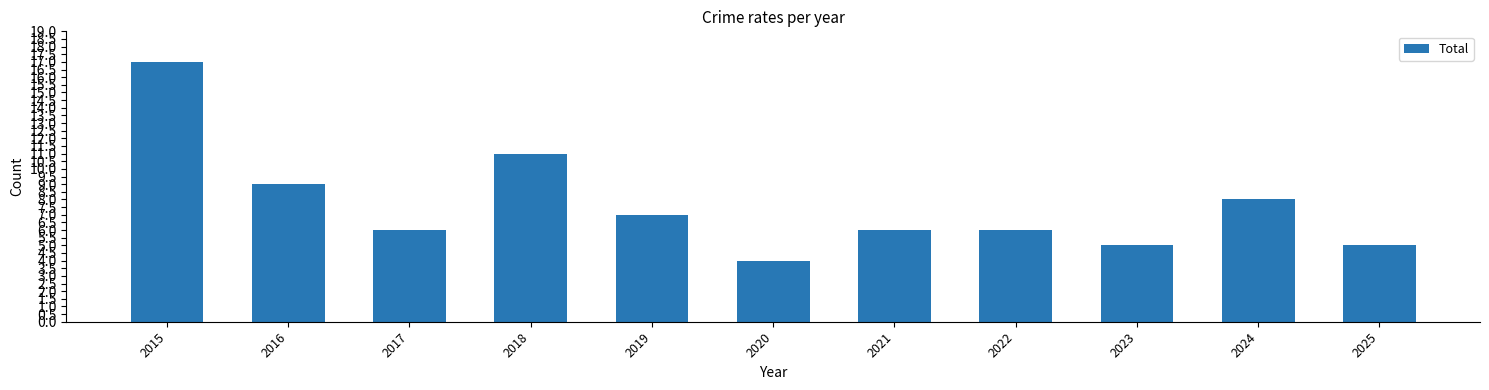

What is the minimum value shown in the chart?

4